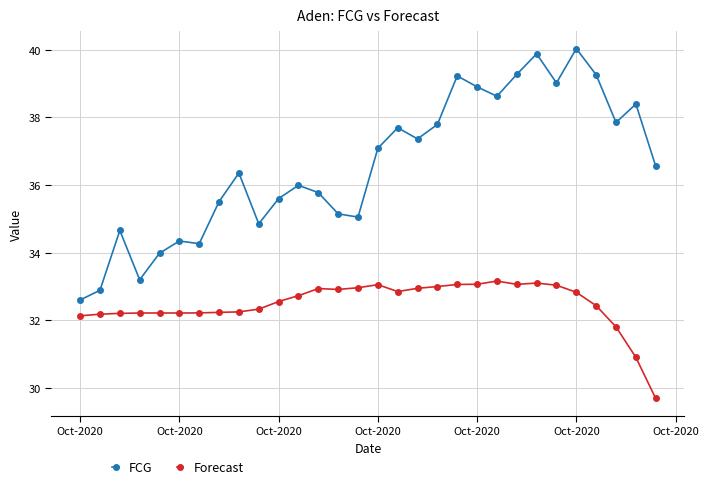

Which series has the largest total across all categories?

FCG